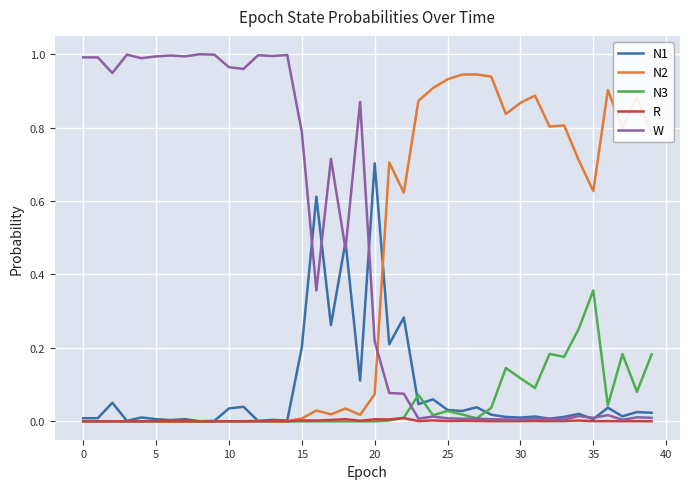

Does the chart have visible grid lines?

Yes